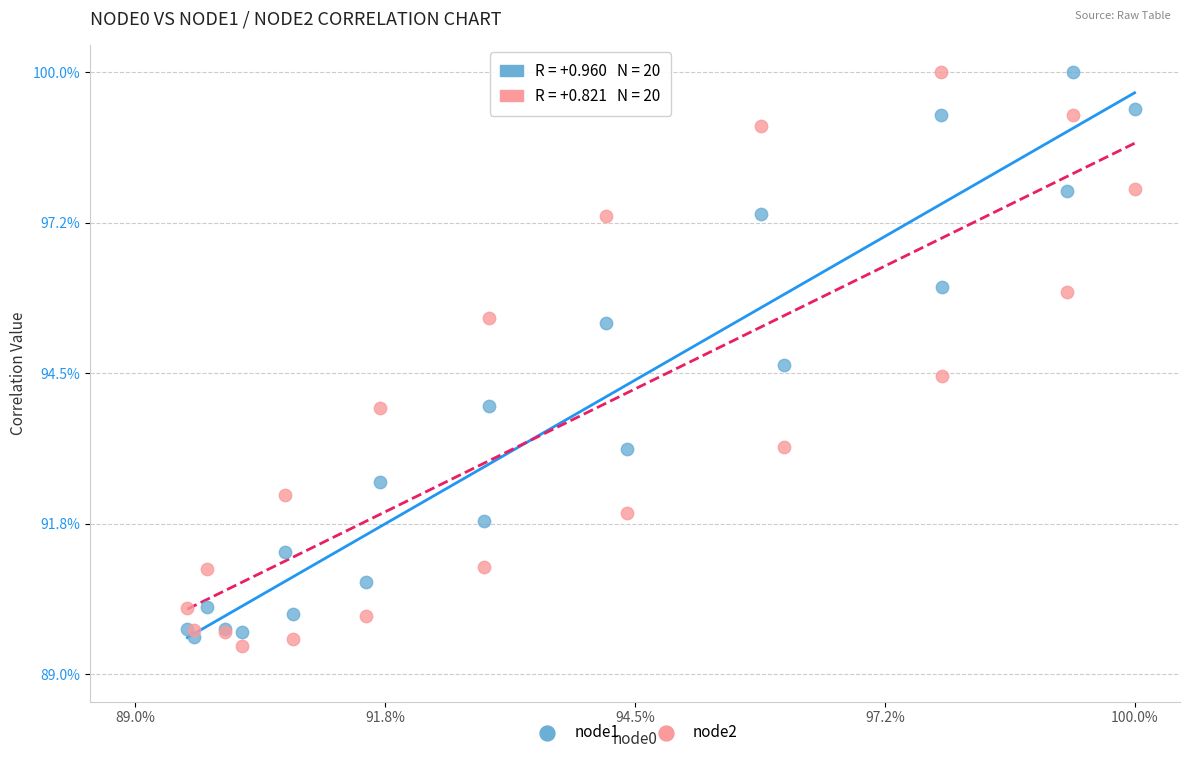

What are all the series names shown in the legend?

node1, node2